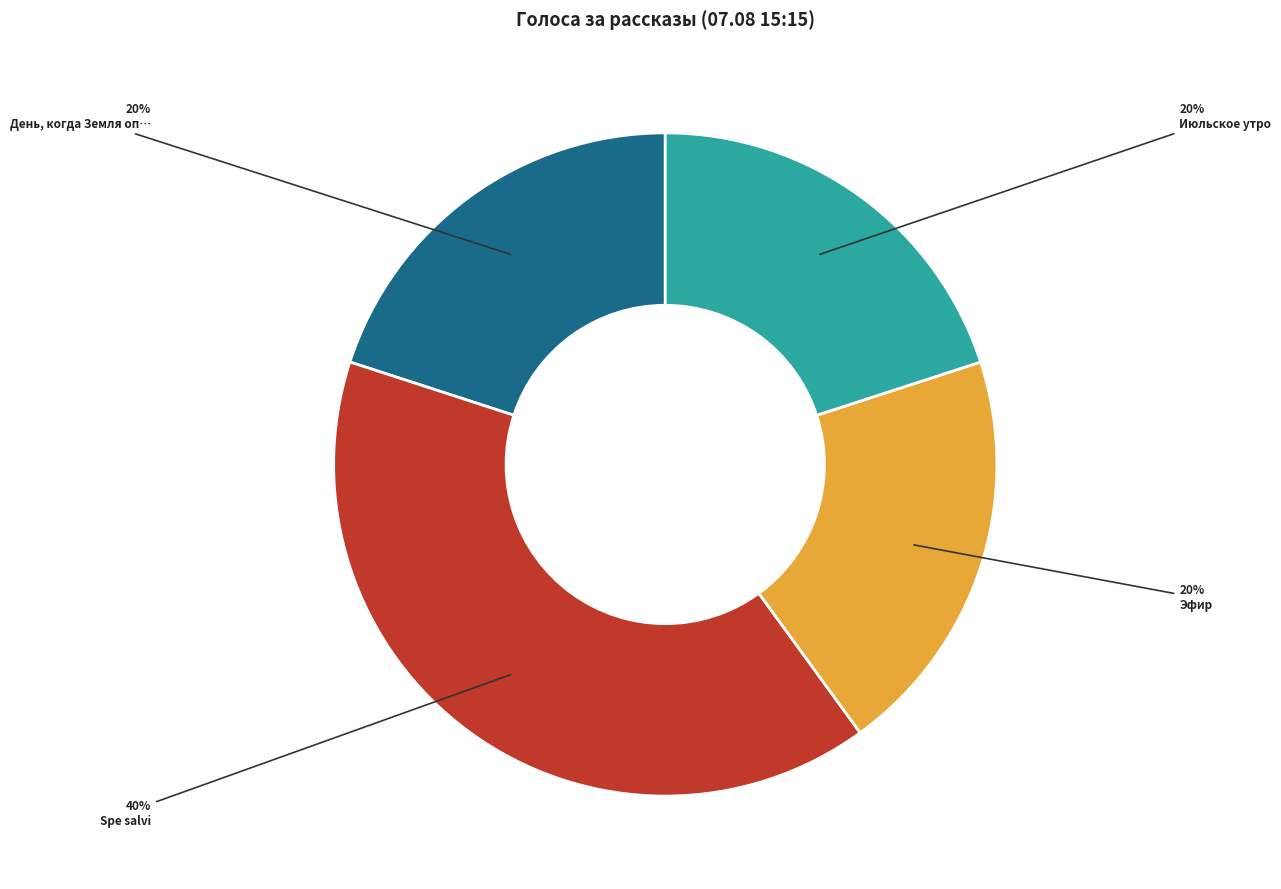

To the nearest percent, what is the average slice percentage?

25%